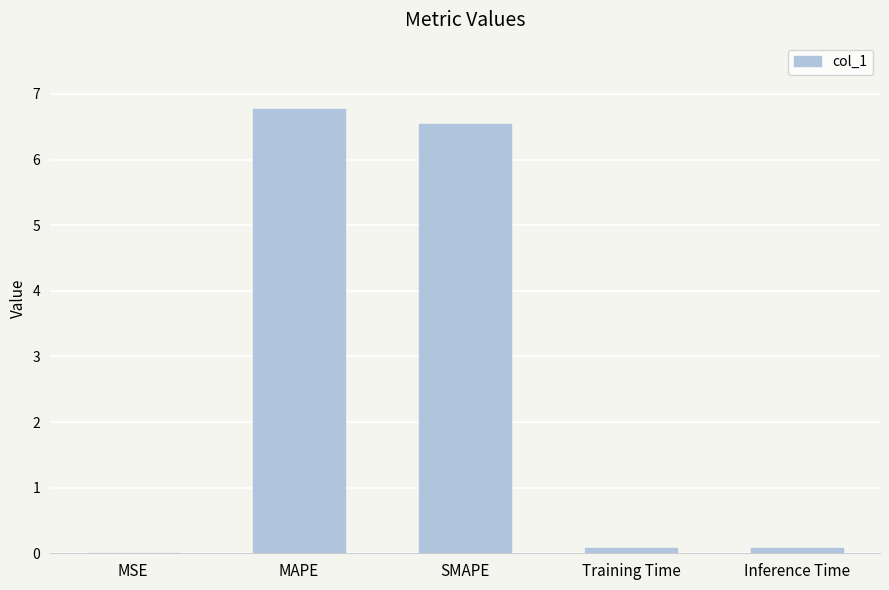

What is the approximate value at SMAPE?

6.5